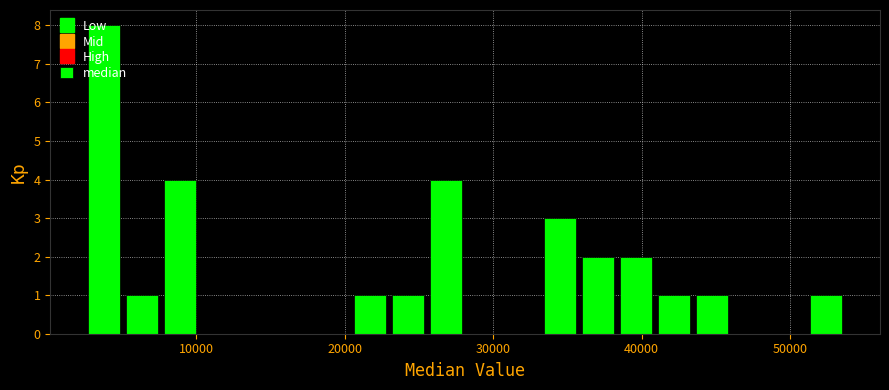

Read against the x-axis, roughly where is the centre of the tallest bar?

4000